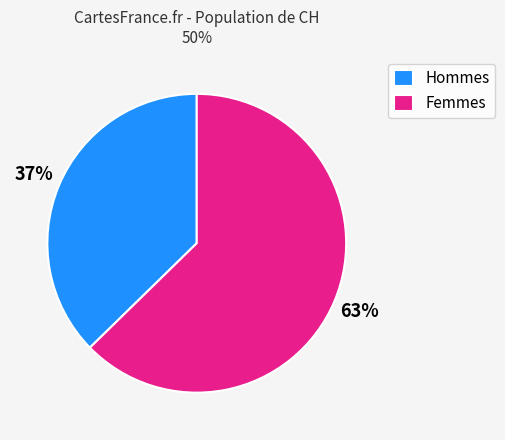

Combined, do Femmes and Hommes account for over 50%?

Yes